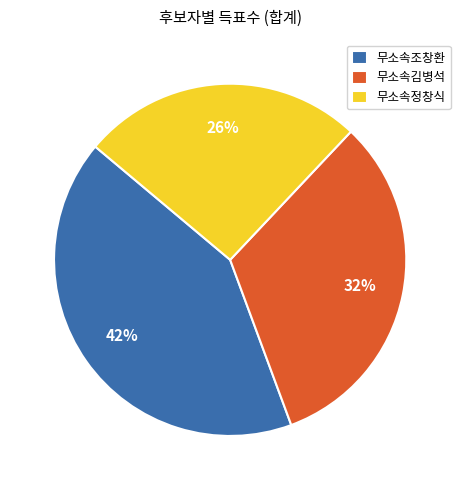

Rank the categories by value from highest to lowest.

무소속조창환, 무소속김병석, 무소속정창식